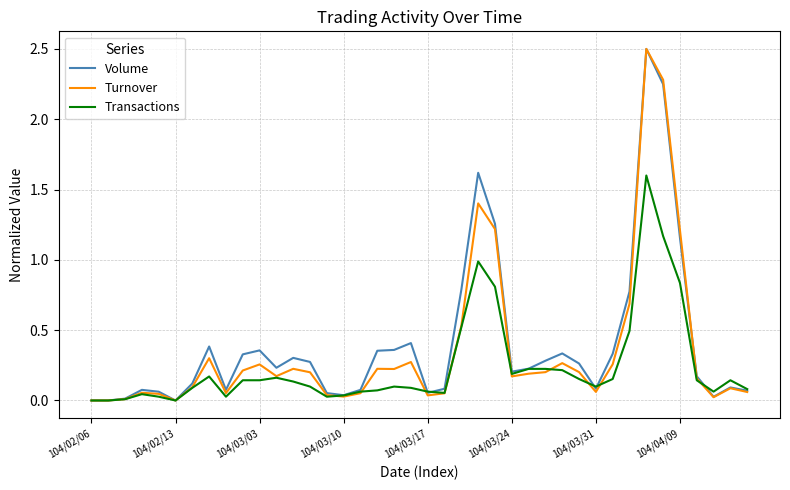

What is the maximum value shown in the chart?

2.5